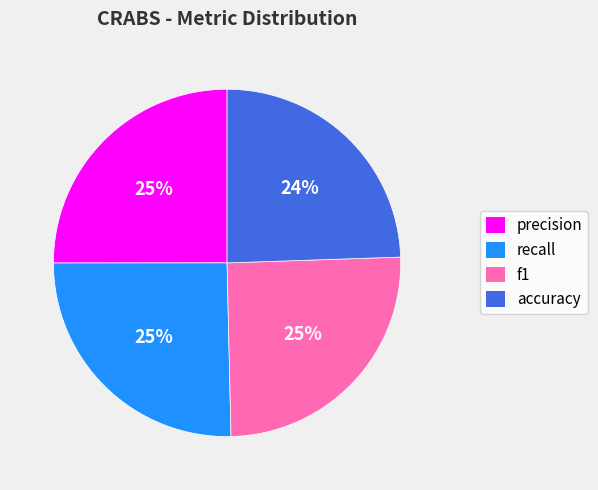

Is the sum of precision and accuracy greater than half?

No